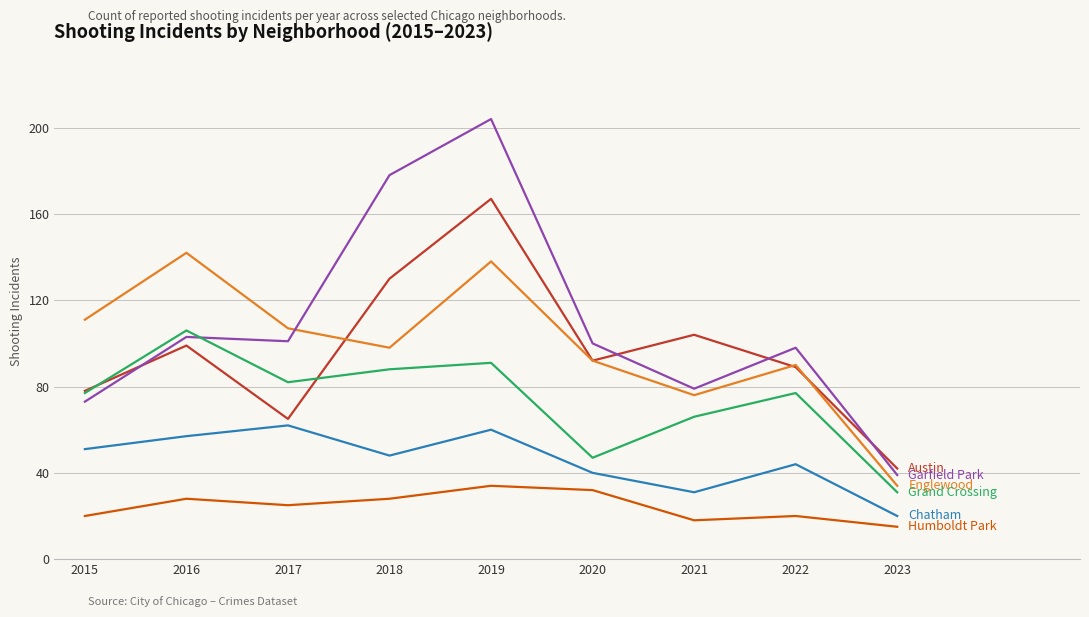

At which category does the chart reach its peak across all series?

2019